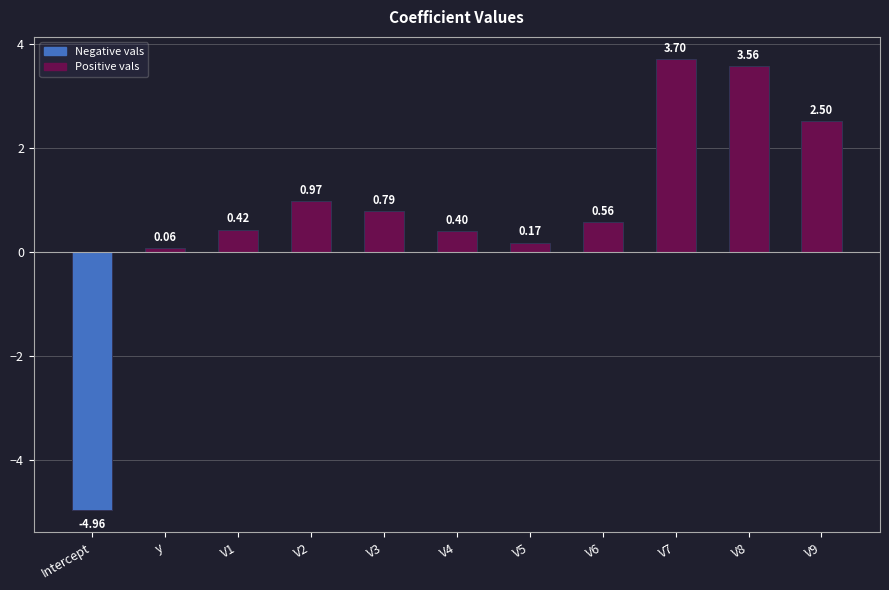

Which category has the lowest value across all series?

Intercept